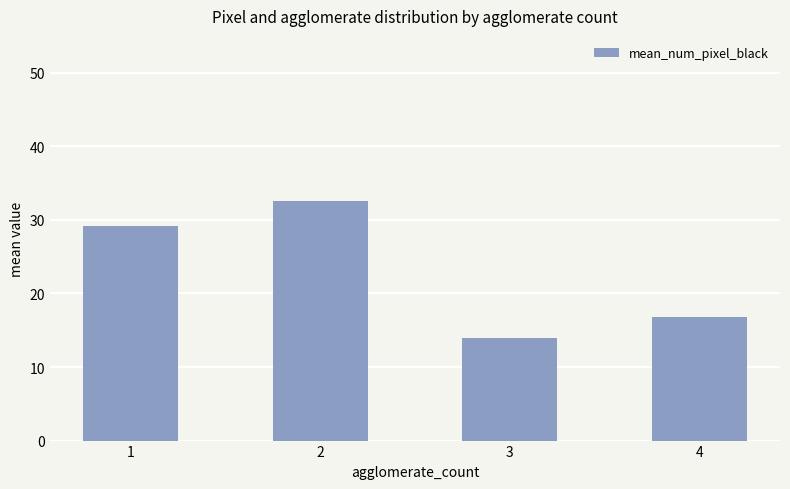

Which label corresponds to the largest value in the chart?

2